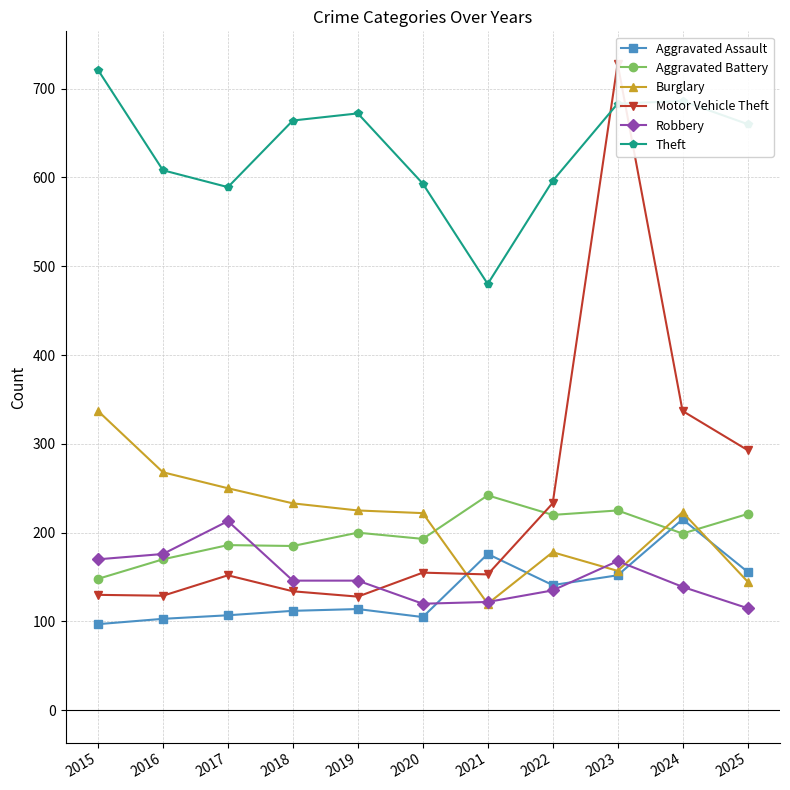

At which category does the chart reach its minimum across all series?

2015